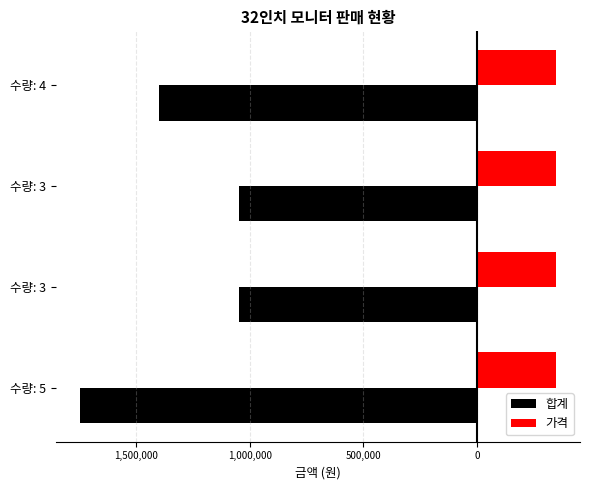

What are all the series names shown in the legend?

합계, 가격